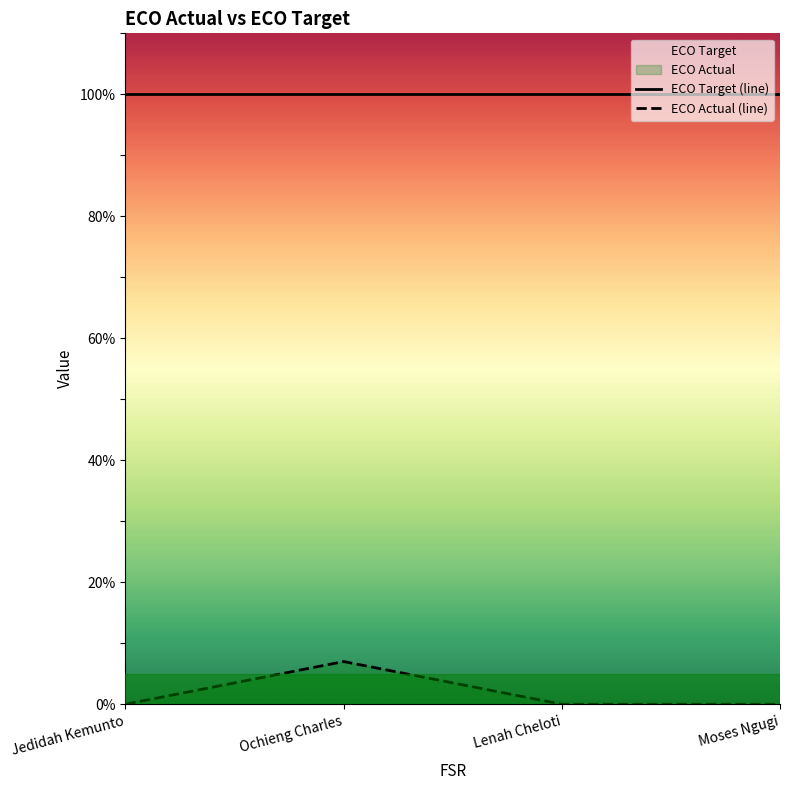

How many values in the ECO Actual (line) series exceed 0?

1